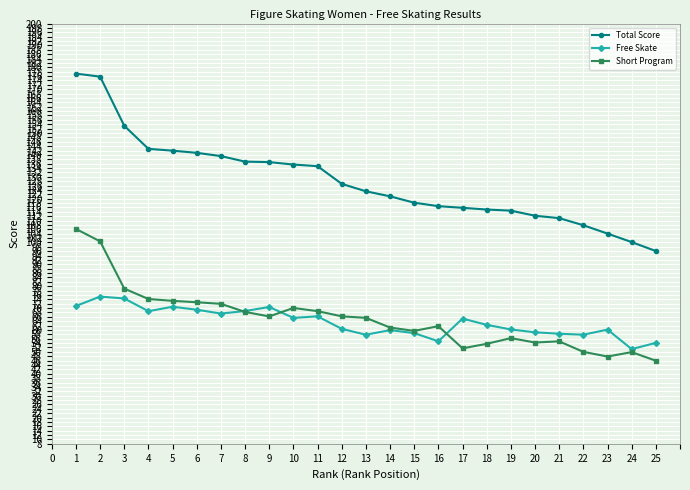

What are all the series names shown in the legend?

Total Score, Free Skate, Short Program